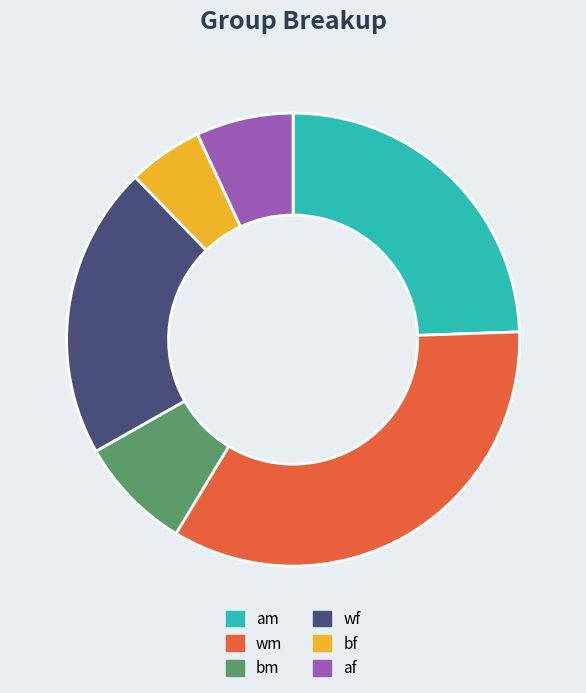

How many segments does this pie chart have?

6